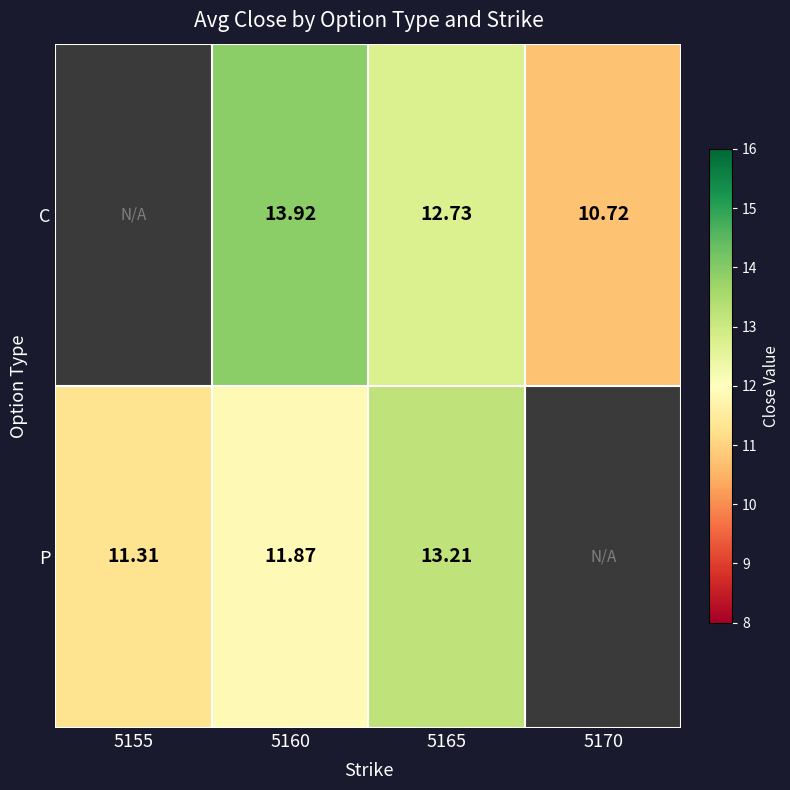

At 5165, list the series in order from largest to smallest.

P, C